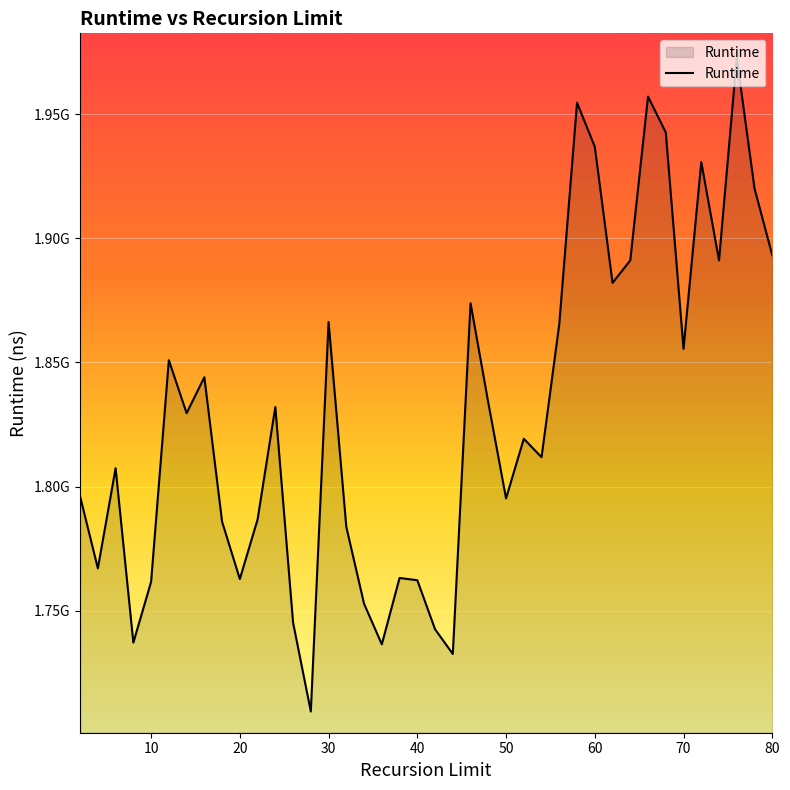

Does the chart have visible grid lines?

Yes